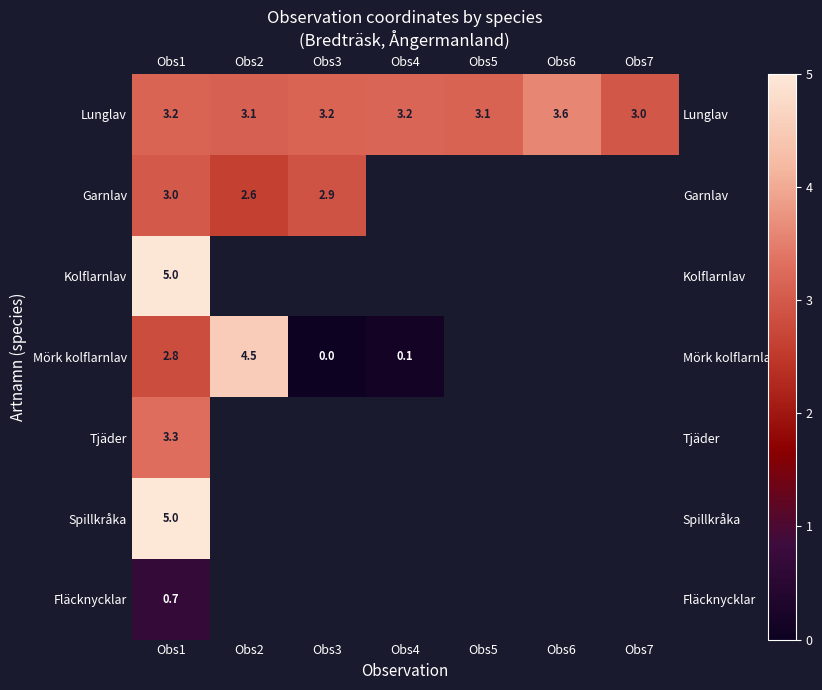

How many data points in row_0 are above 3?

6